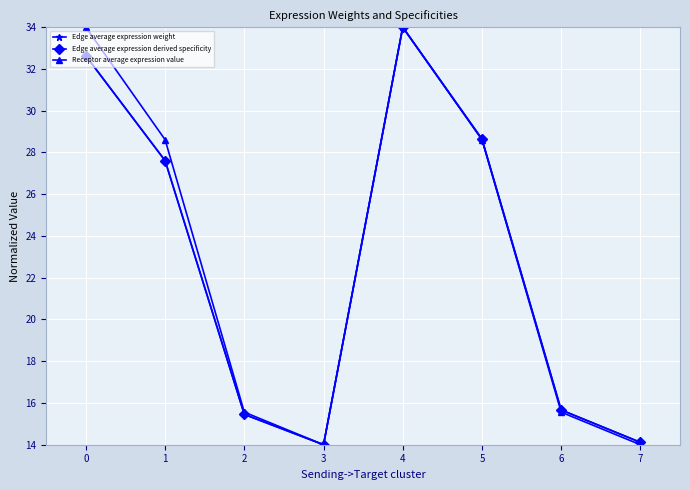

Reading left to right, list all the values displayed in this chart.

Edge average expression weight: 0=32.6	1=27.6	2=15.5	3=14.0	4=34.0	5=28.6	6=15.7	7=14.1
Edge average expression derived specificity: 0=32.6	1=27.6	2=15.5	3=14.0	4=34.0	5=28.6	6=15.7	7=14.1
Receptor average expression value: 0=34.0	1=28.6	2=15.6	3=14.0	4=34.0	5=28.6	6=15.6	7=14.0